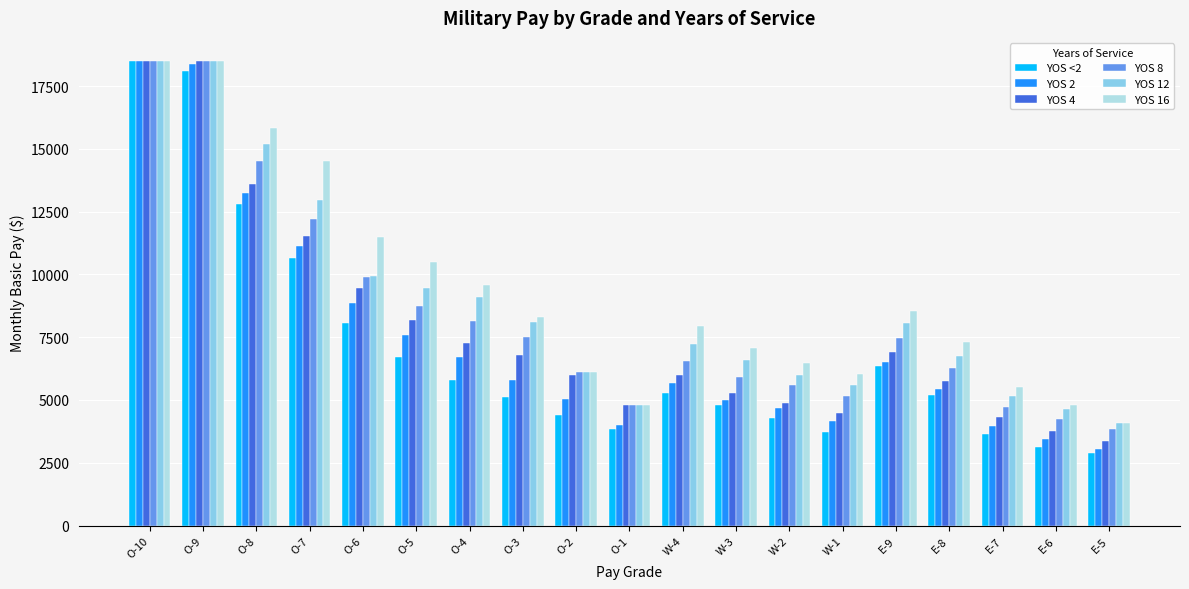

What is the difference between the maximum and minimum values in the YOS 4 series?

15126.0